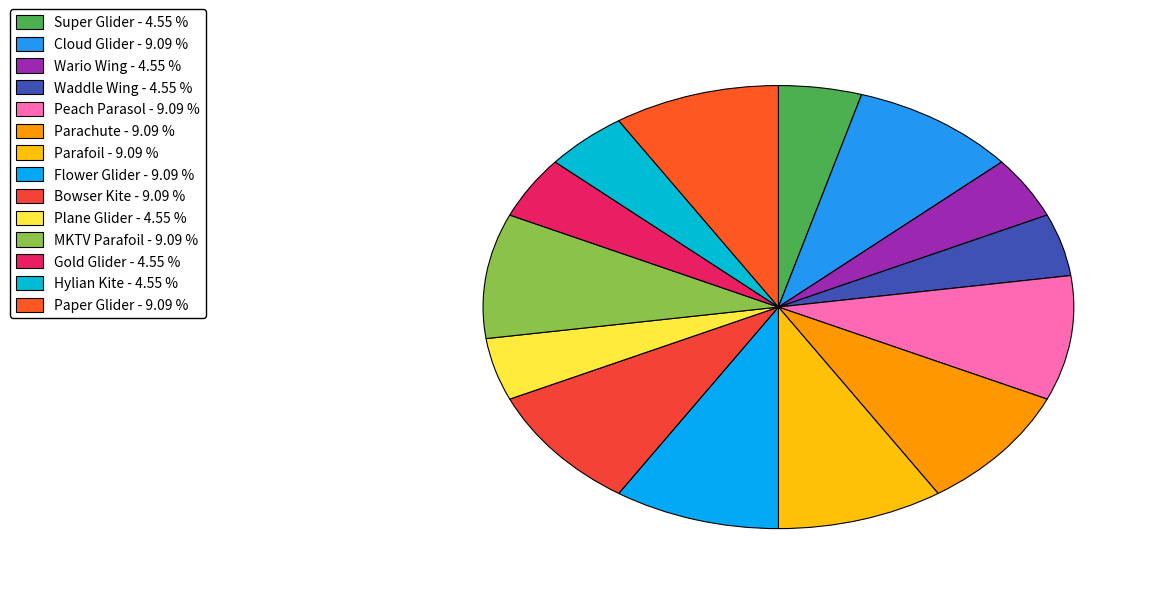

How many slices are in this pie chart?

14